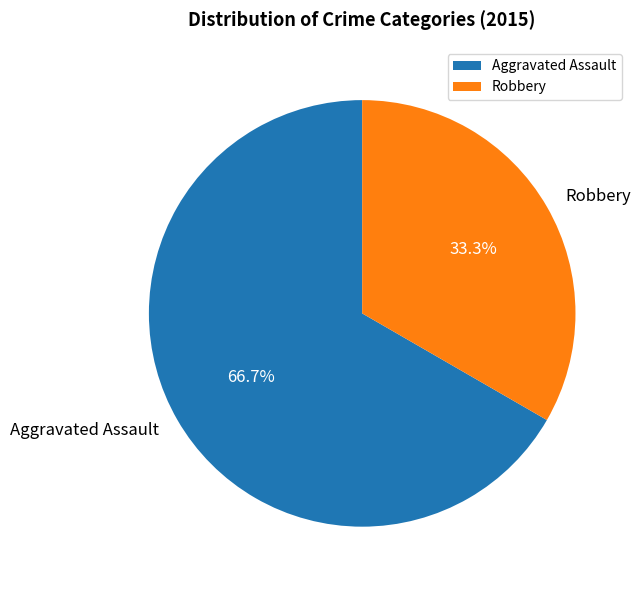

True or false: Aggravated Assault accounts for 67% of the total.

True